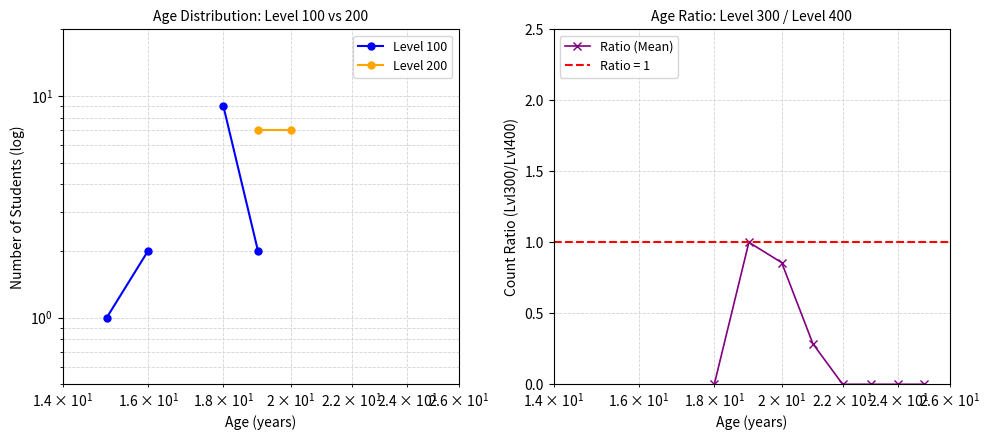

How many positive values does the Ratio (Mean) series have?

3